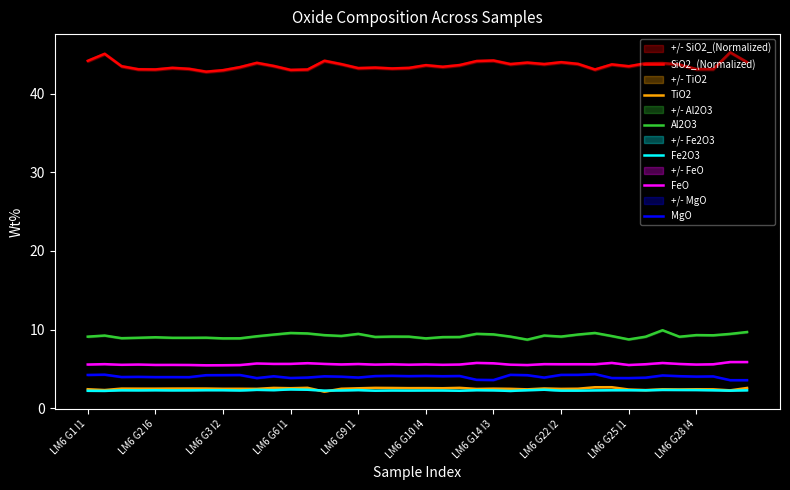

True or false: MgO has more than 2 interior local peaks.

True